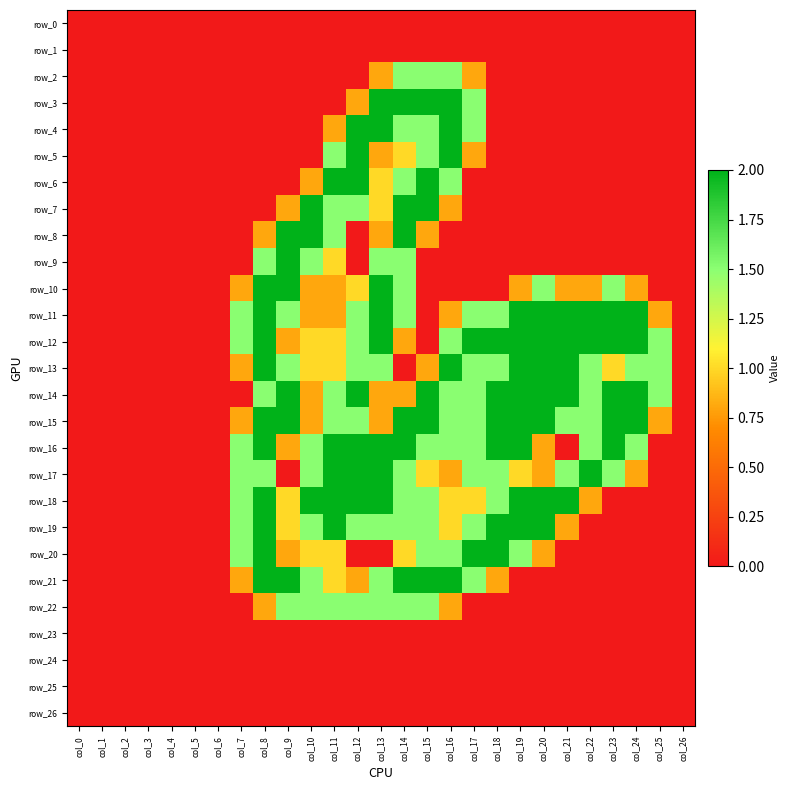

Which label corresponds to the largest value in the chart?

col_13